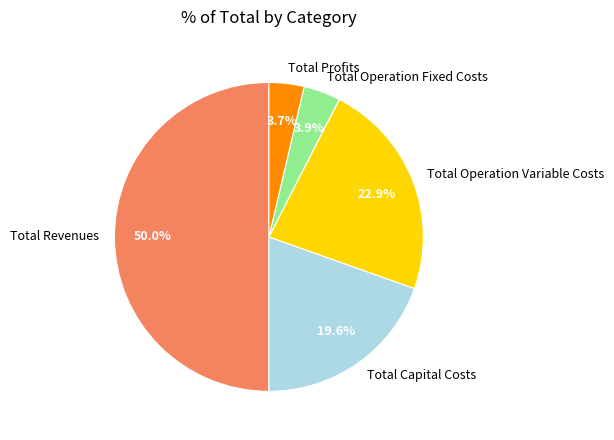

To the nearest percent, what is the difference between the largest and smallest slice percentages?

46%